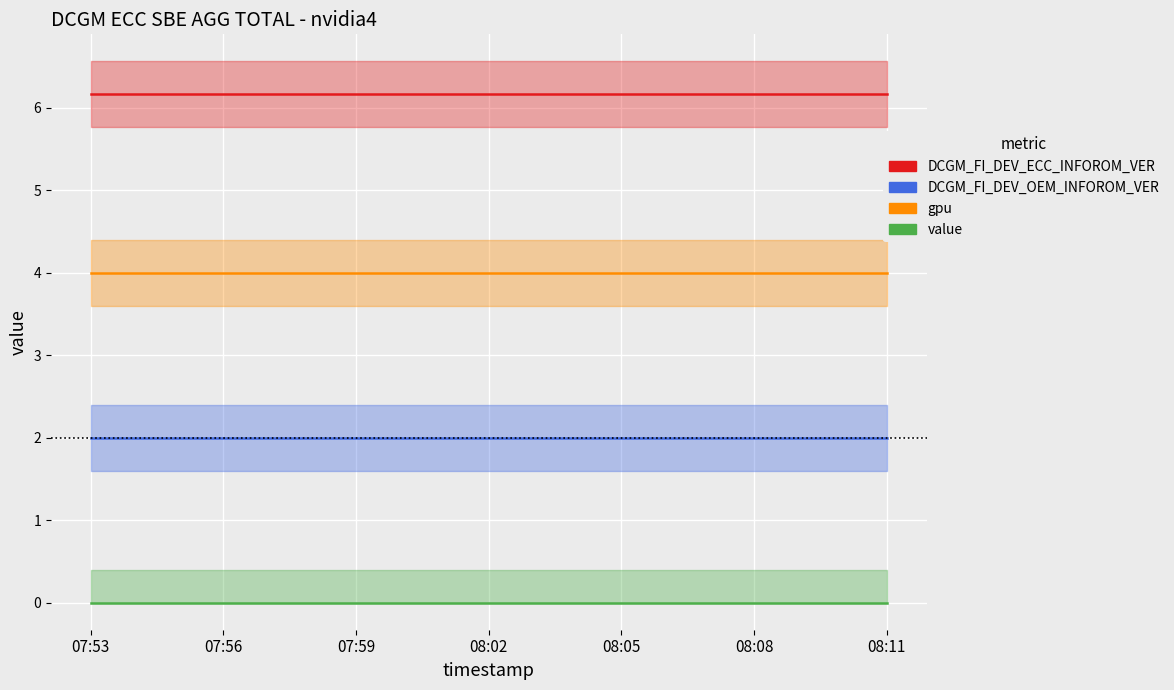

Which series has the largest range (max minus min)?

DCGM_FI_DEV_ECC_INFOROM_VER